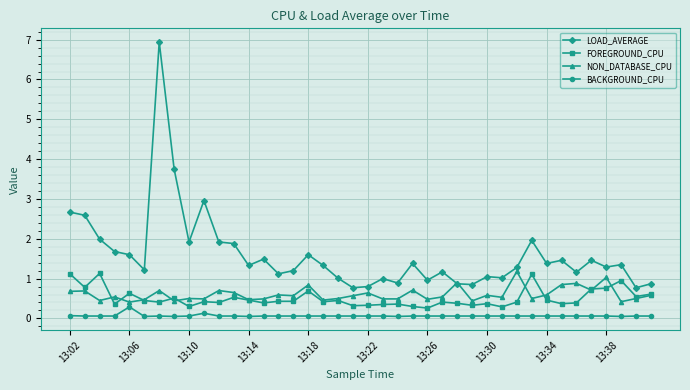

What are all the series names shown in the legend?

LOAD_AVERAGE, FOREGROUND_CPU, NON_DATABASE_CPU, BACKGROUND_CPU